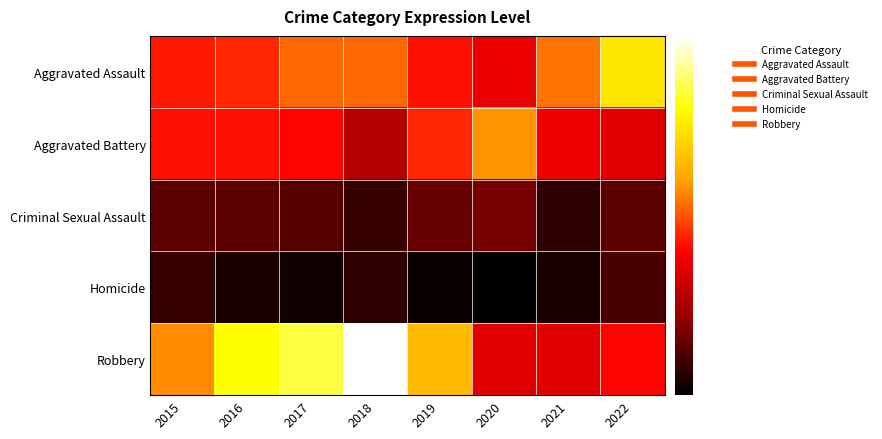

Count the number of data series in this chart.

5